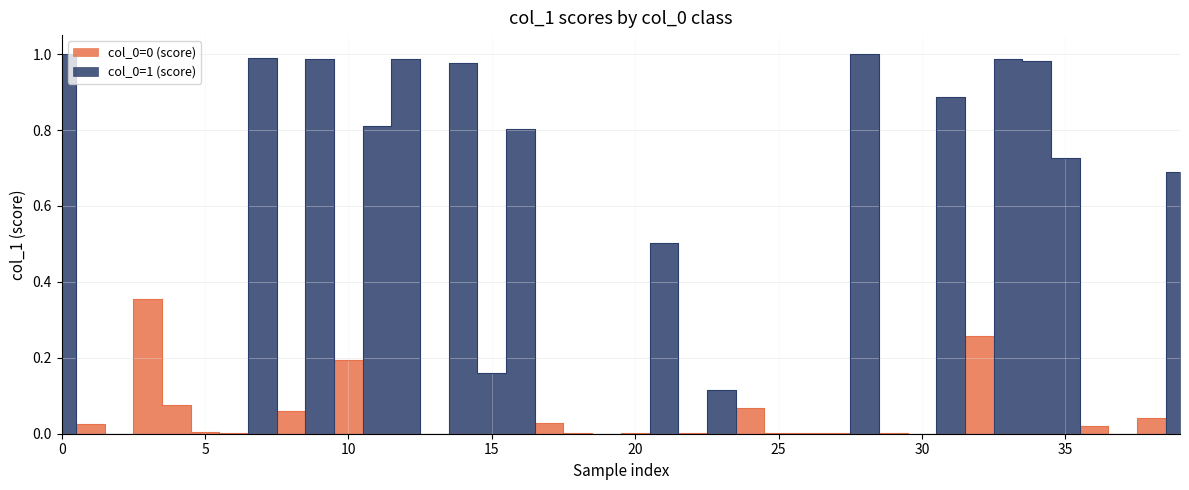

What is the sum of the col_0=1 (score) values at 11 and 25?

0.8